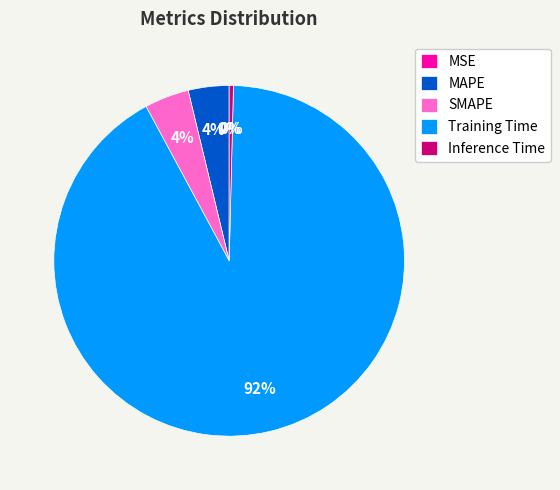

Which slice is the largest?

Training Time